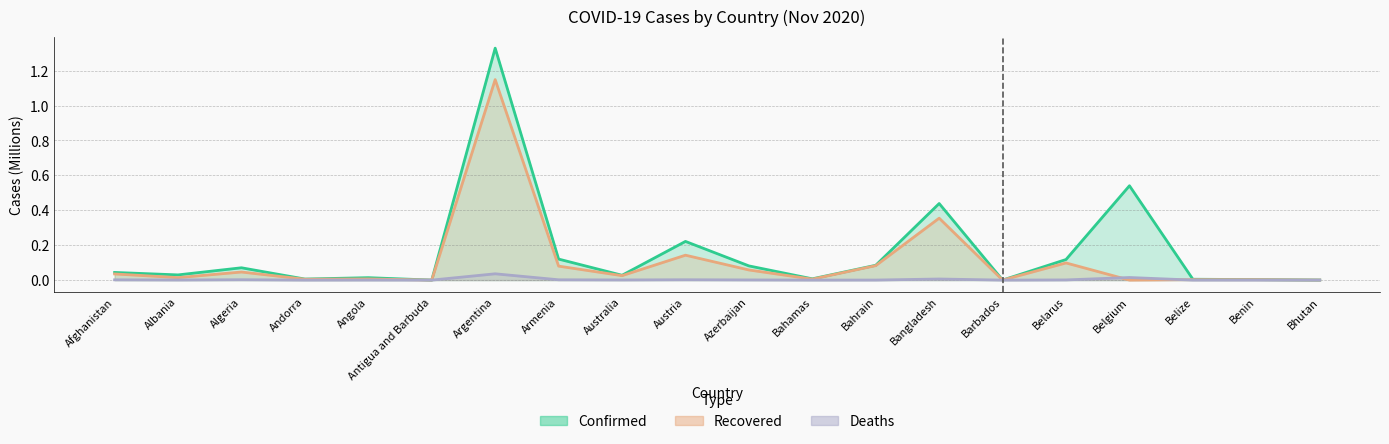

Which series has the widest spread of values?

Confirmed